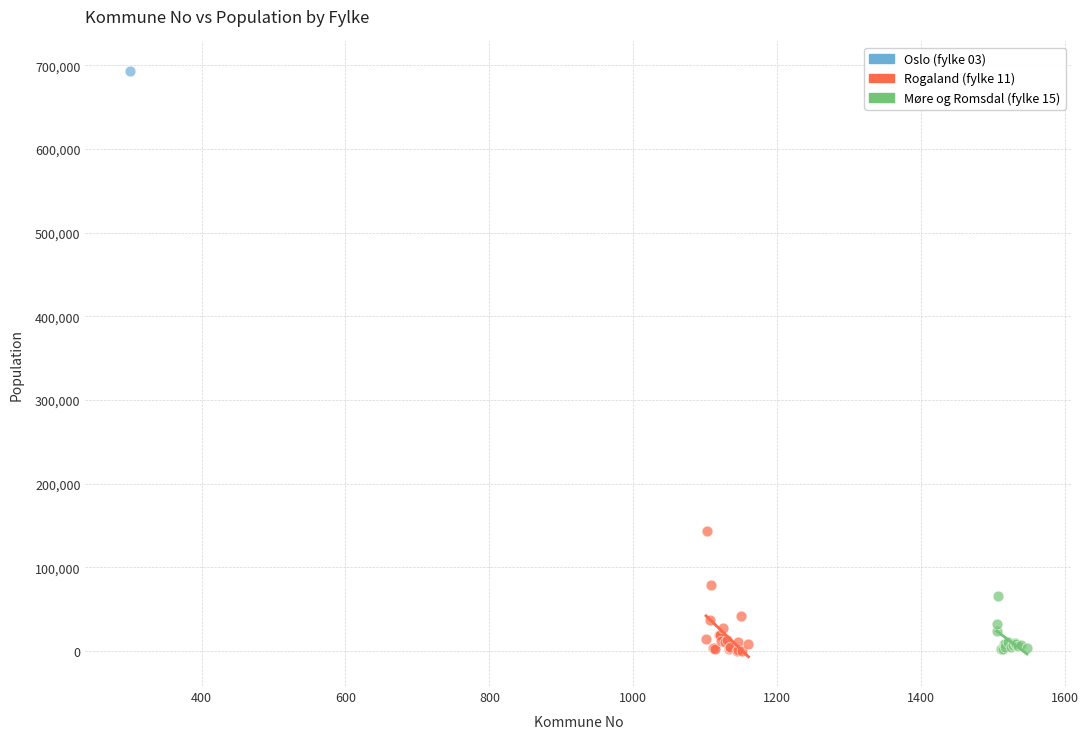

What are all the series names shown in the legend?

Oslo (fylke 03), Rogaland (fylke 11), Møre og Romsdal (fylke 15)